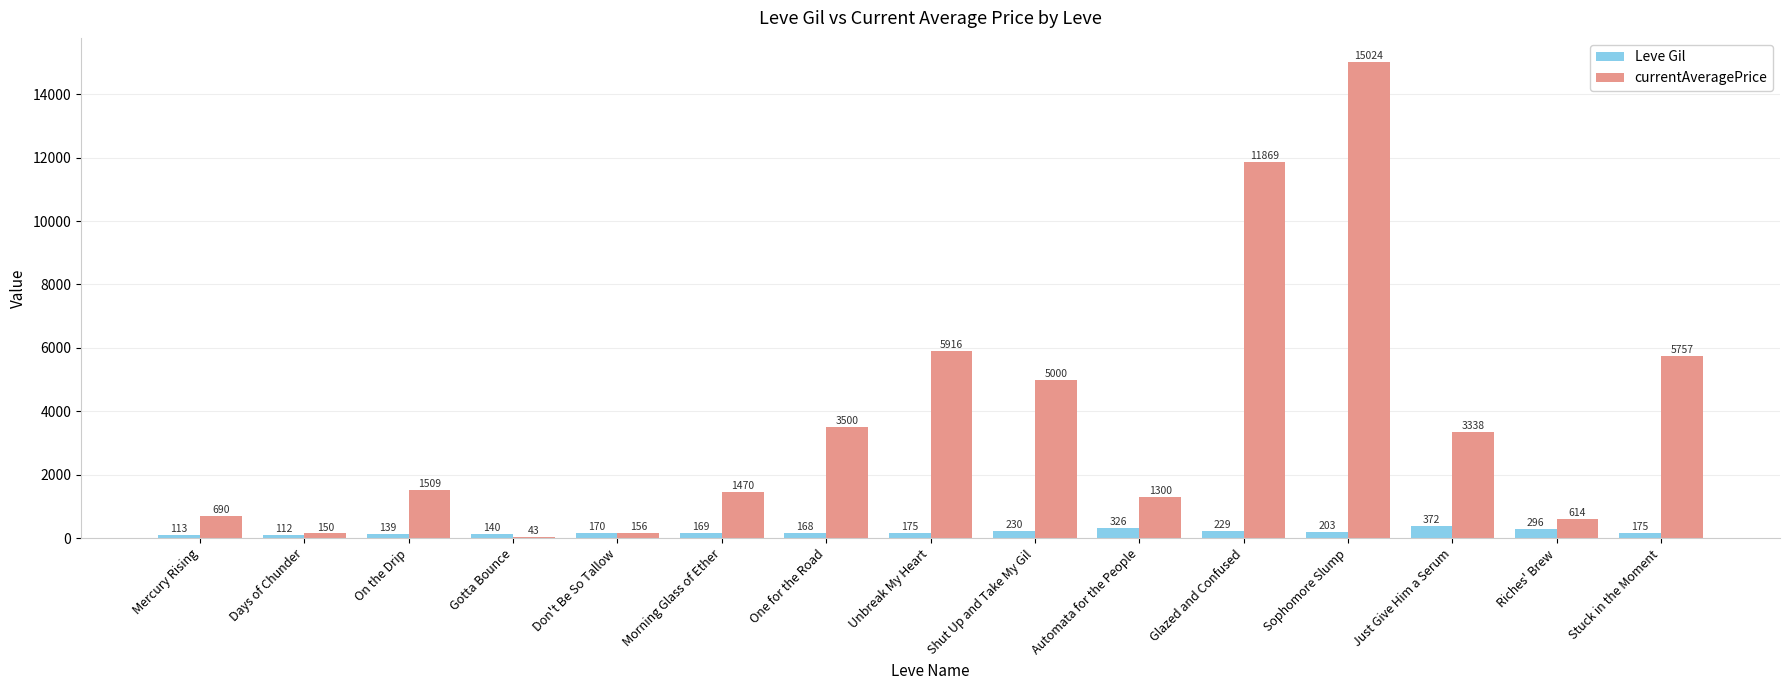

How many groups of bars are there?

15